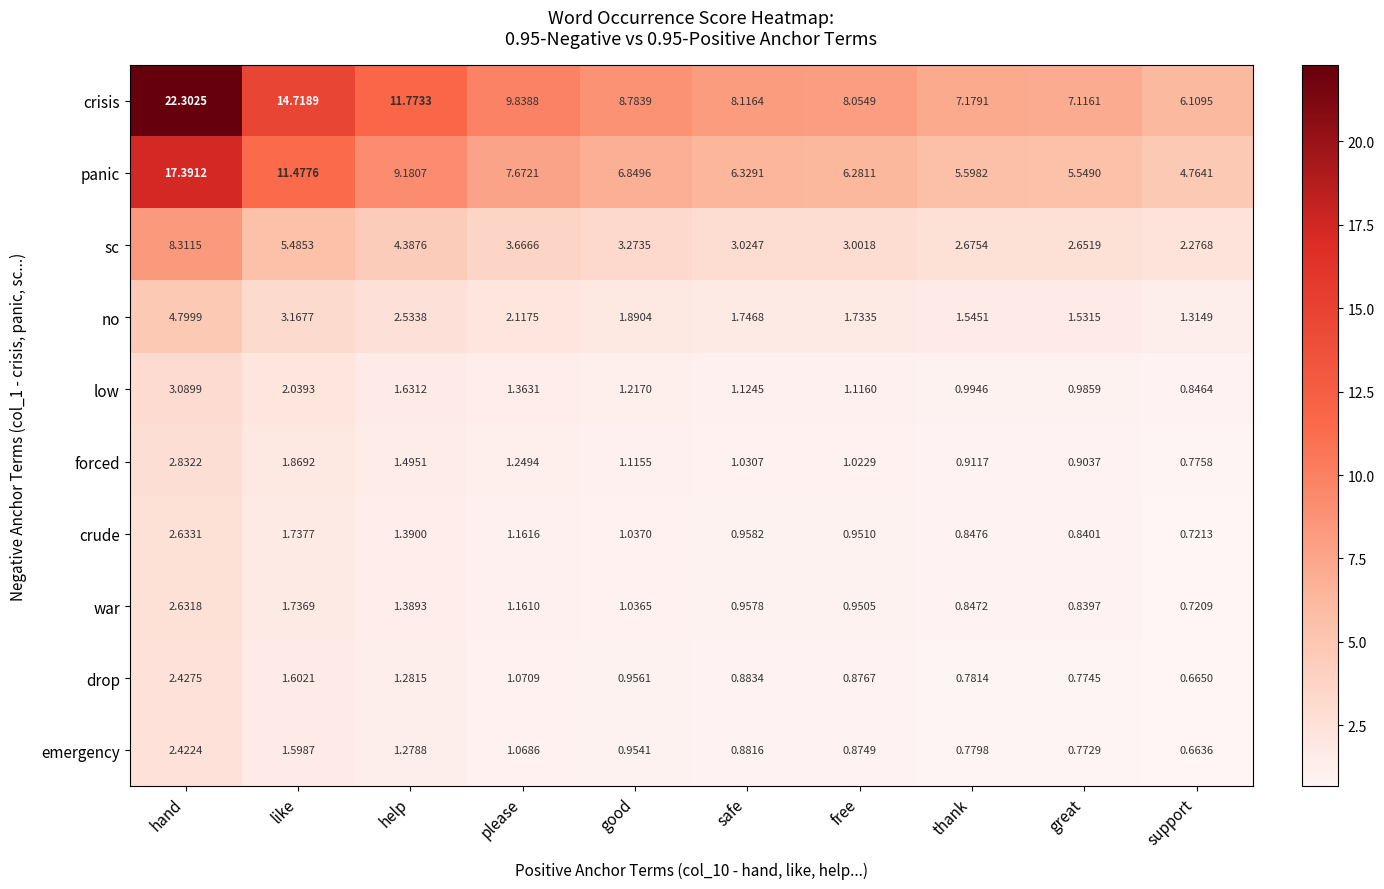

Rank the categories by crude value from lowest to highest.

support, great, thank, free, safe, good, please, help, like, hand